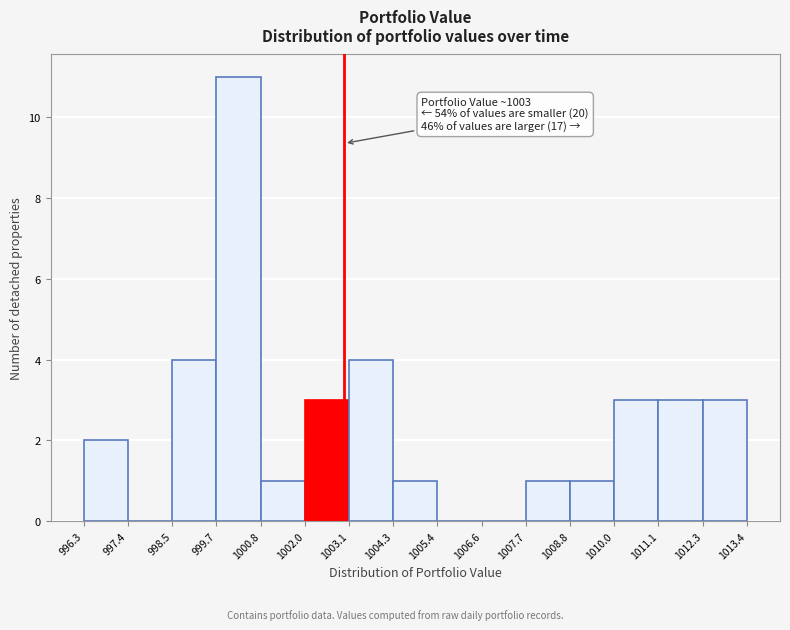

Which range on the x-axis has the tallest bar?

999.7 to 1000.8